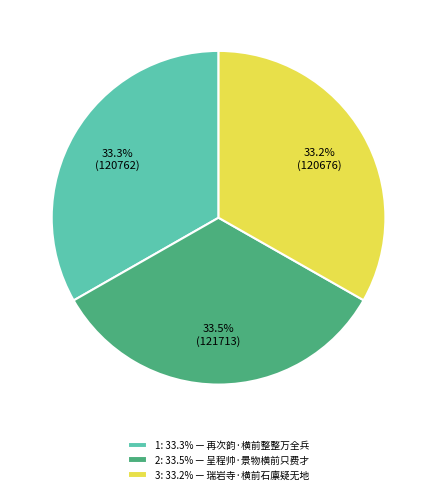

Does any single category account for the majority?

No